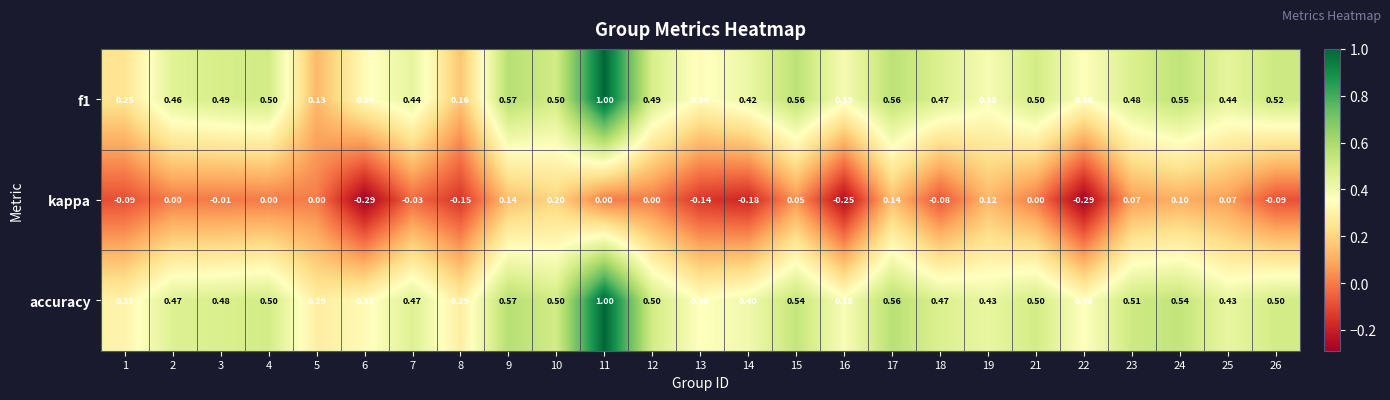

Which series changed the most between 10 and 15?

kappa